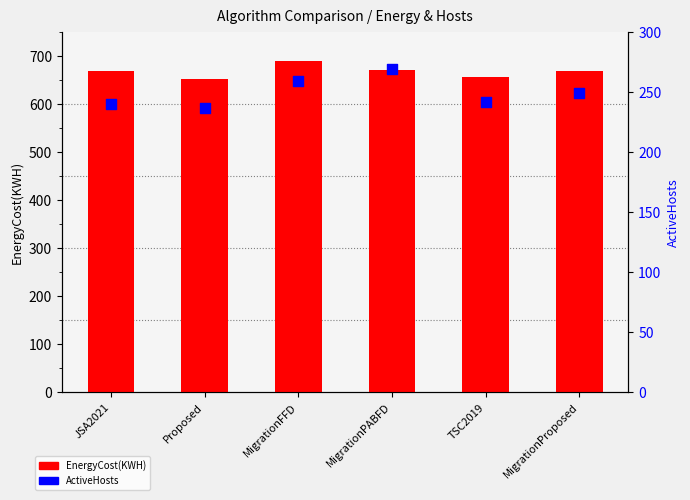

Which series has the largest total across all categories?

EnergyCost(KWH)